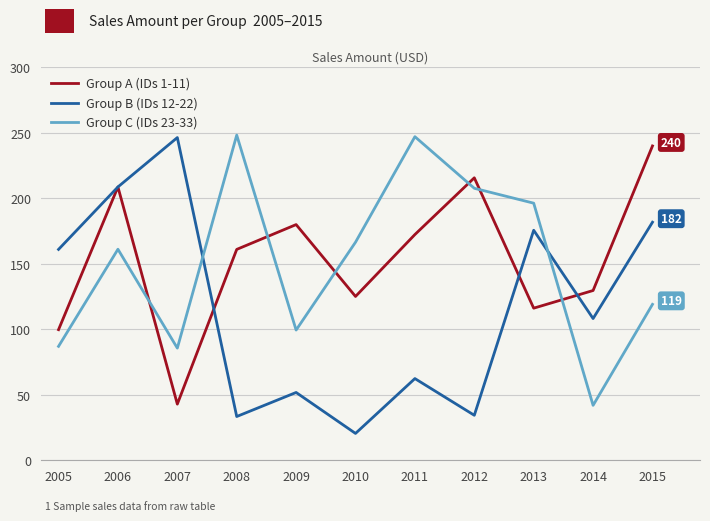

Where is the first local maximum for Group B (IDs 12-22)?

2007